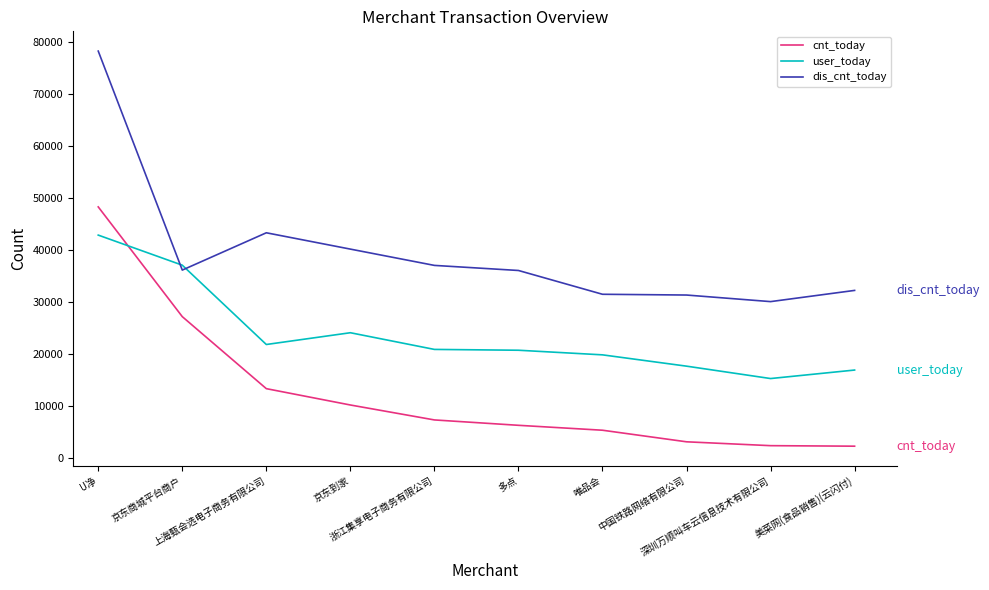

What is the average value of the dis_cnt_today series?

39585